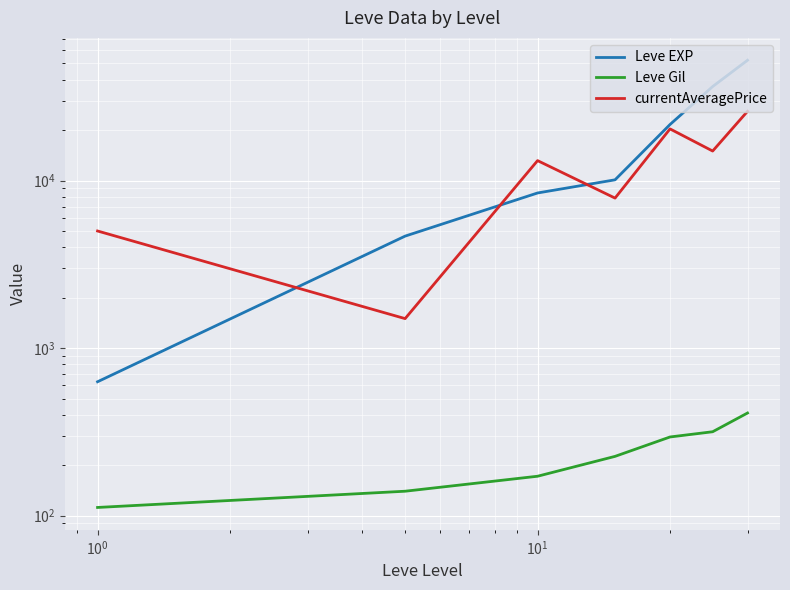

How many times do currentAveragePrice and Leve EXP cross each other?

3